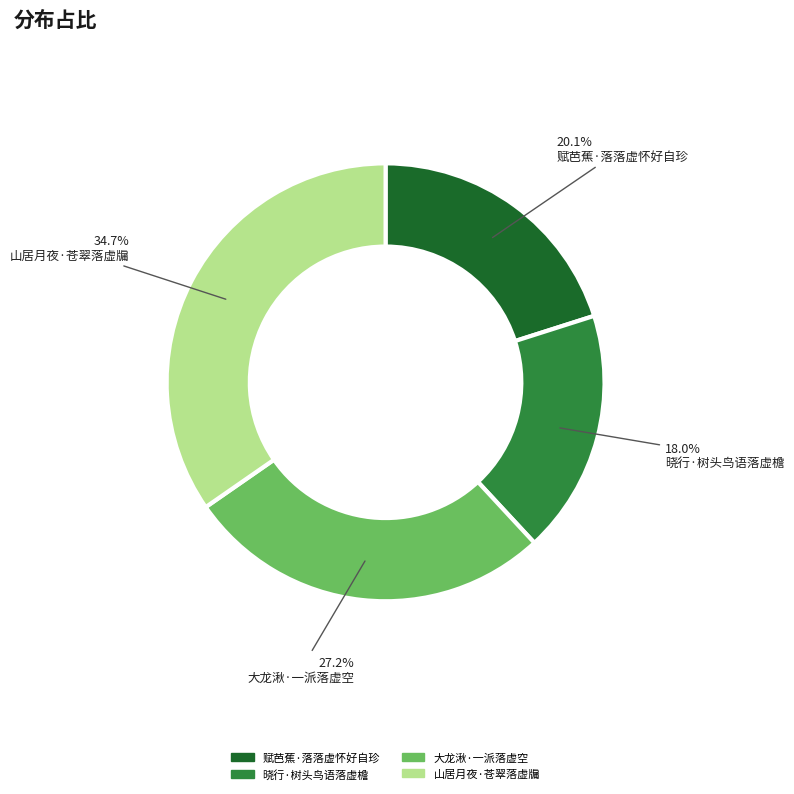

To the nearest percent, what is the difference between the 山居月夜·苍翠落虚牖 and 赋芭蕉·落落虚怀好自珍 slice percentages?

15%